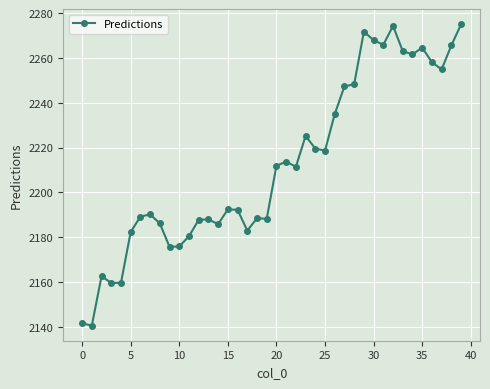

What is the difference between the maximum and second lowest values?

133.4